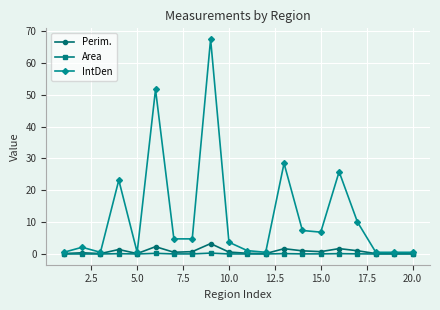

True or false: Perim. has more than 2 points higher than both neighbors.

True